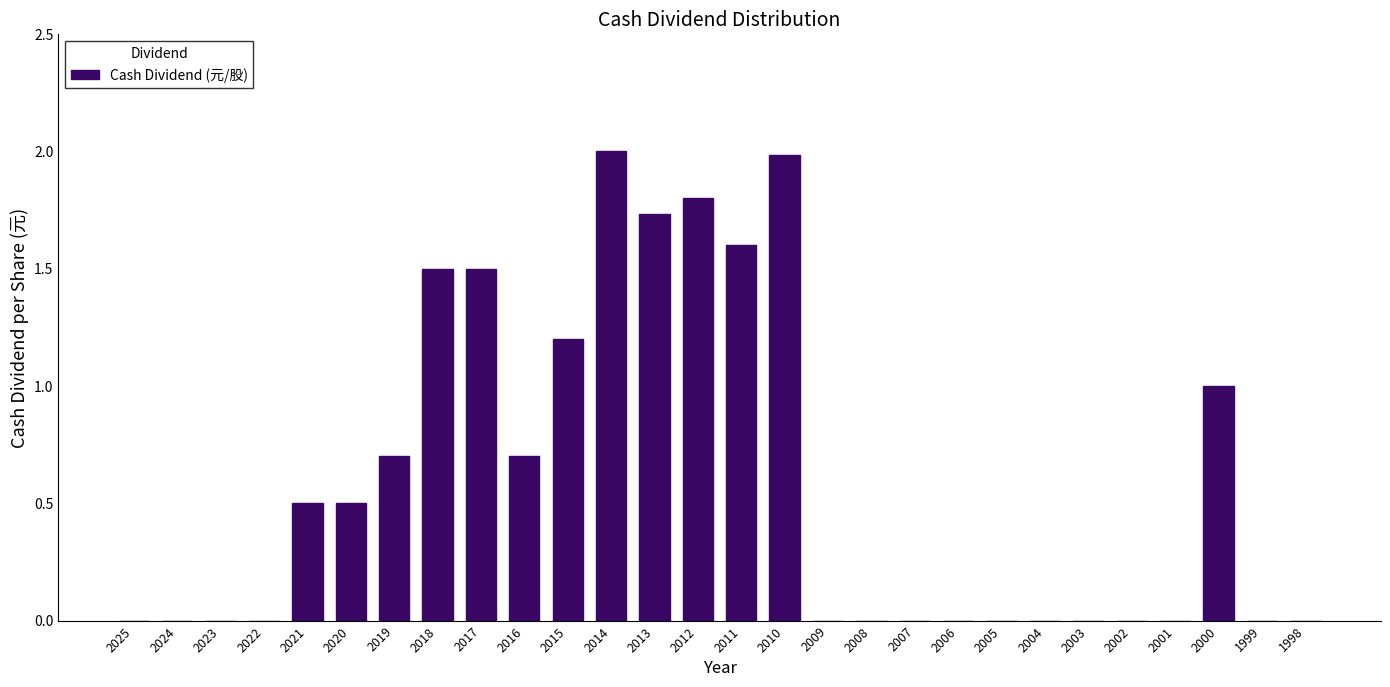

What is the sum of all values?

16.7